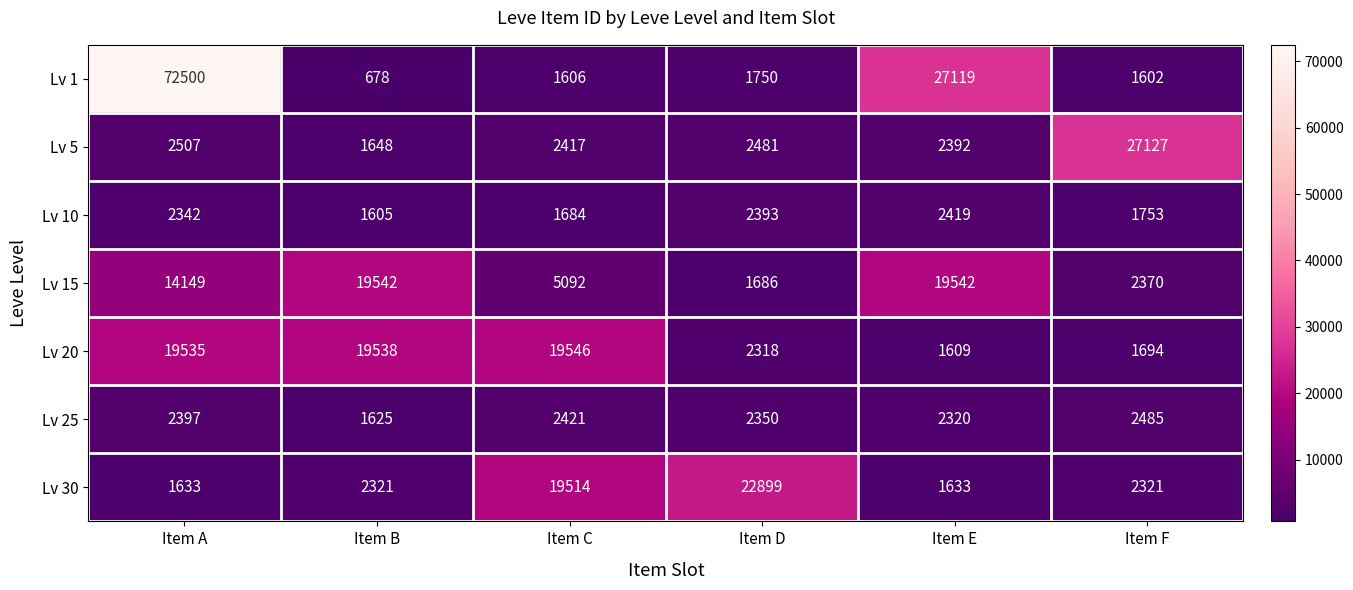

True or false: Lv 25 has a value of 3221 at Item E.

False